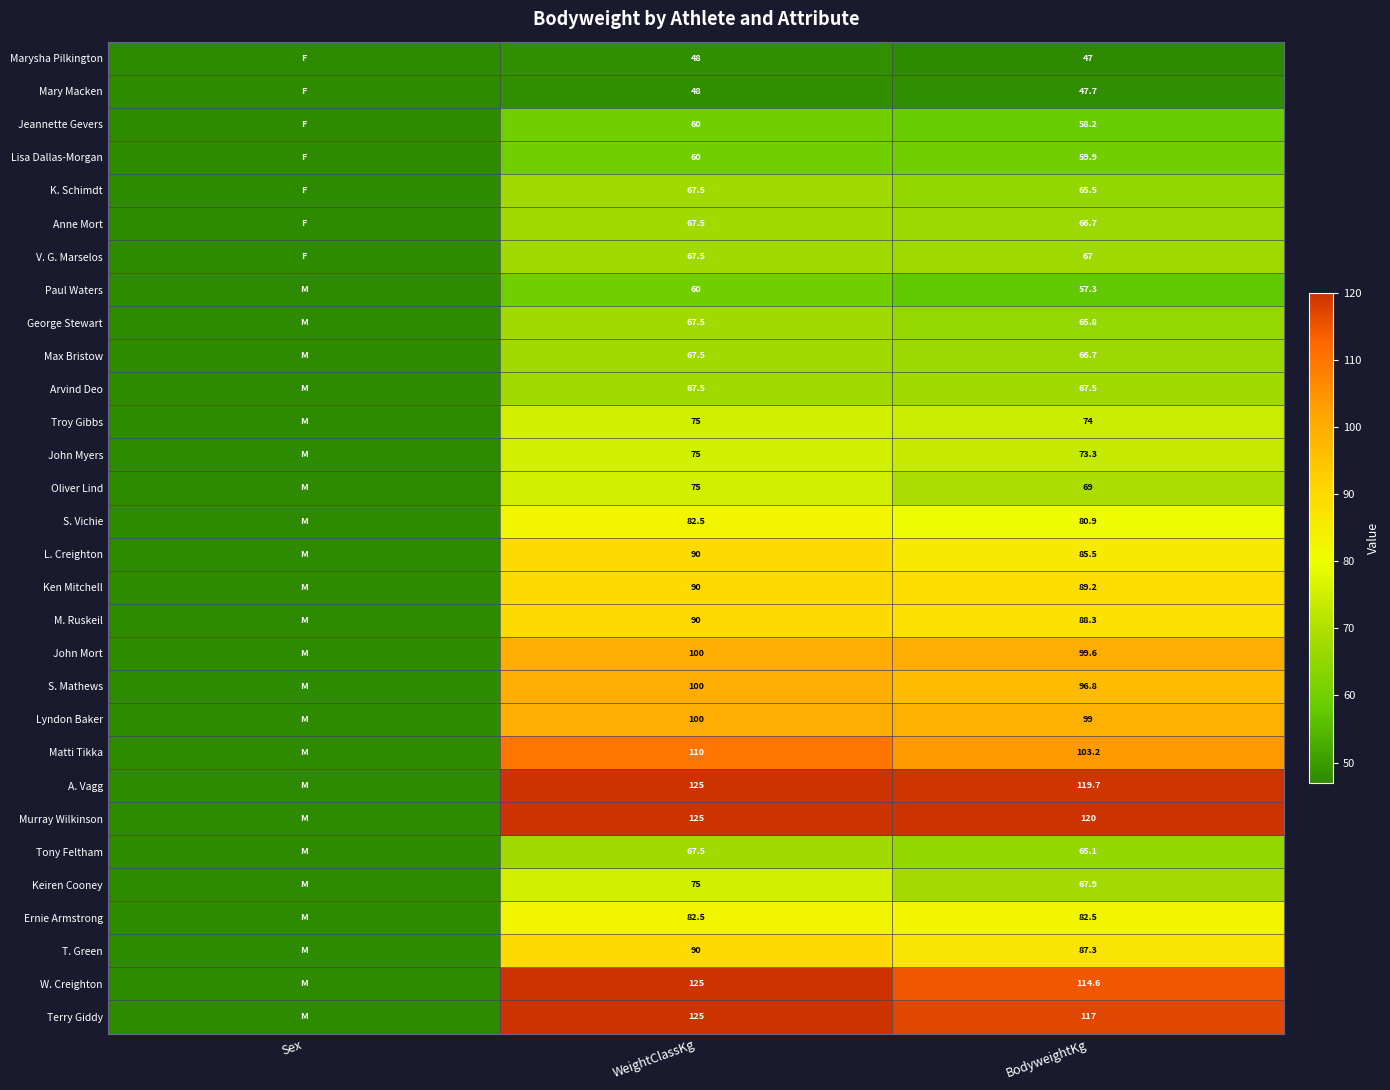

The Keiren Cooney series shows 67.9 at BodyweightKg. True or false?

True